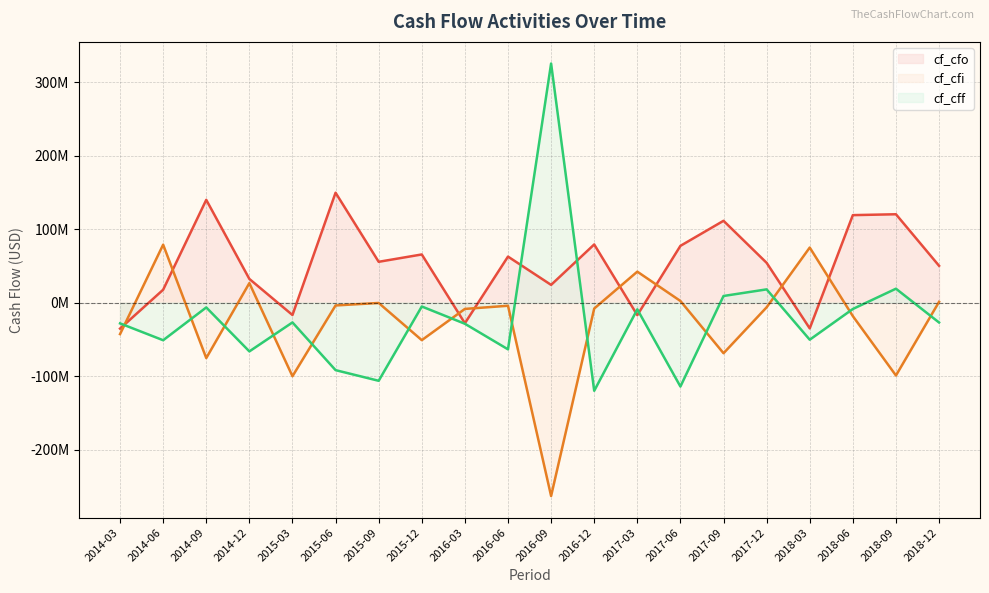

How many series are shown in this chart?

3